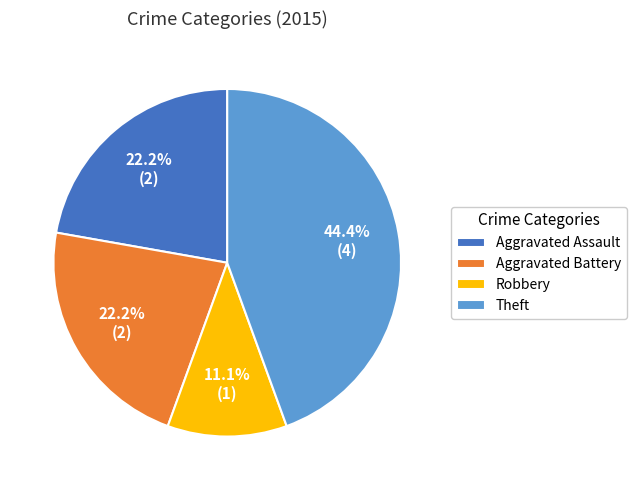

Which category has the biggest portion of the pie?

Theft